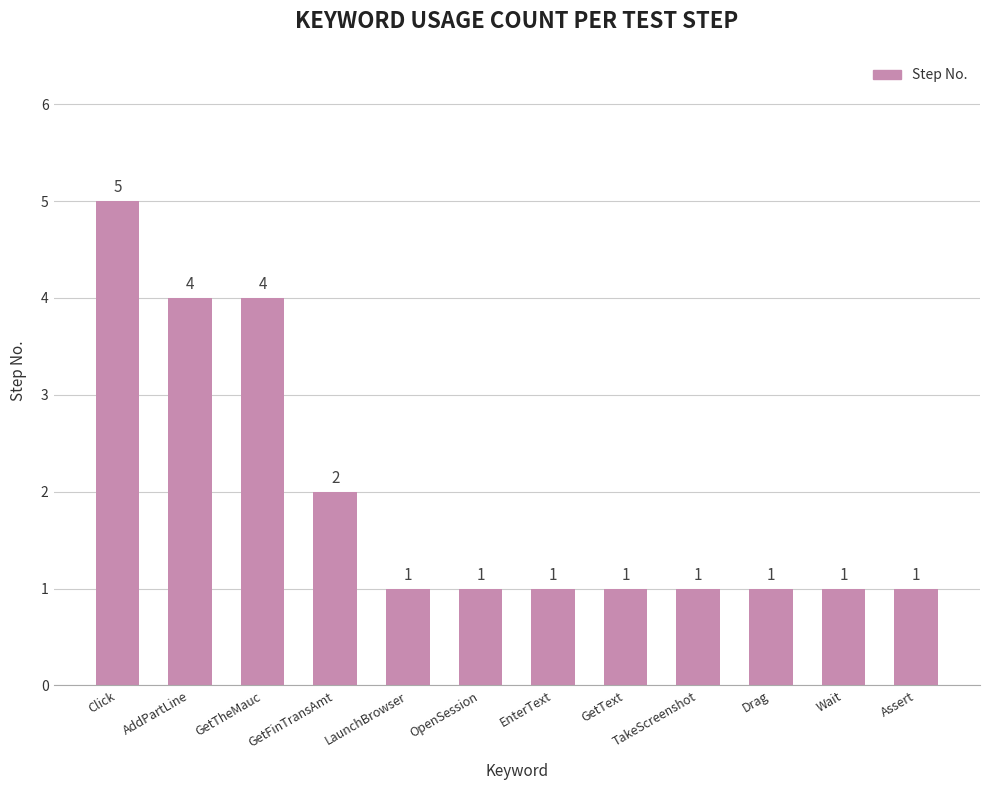

Which has a higher value, GetFinTransAmt or EnterText?

GetFinTransAmt